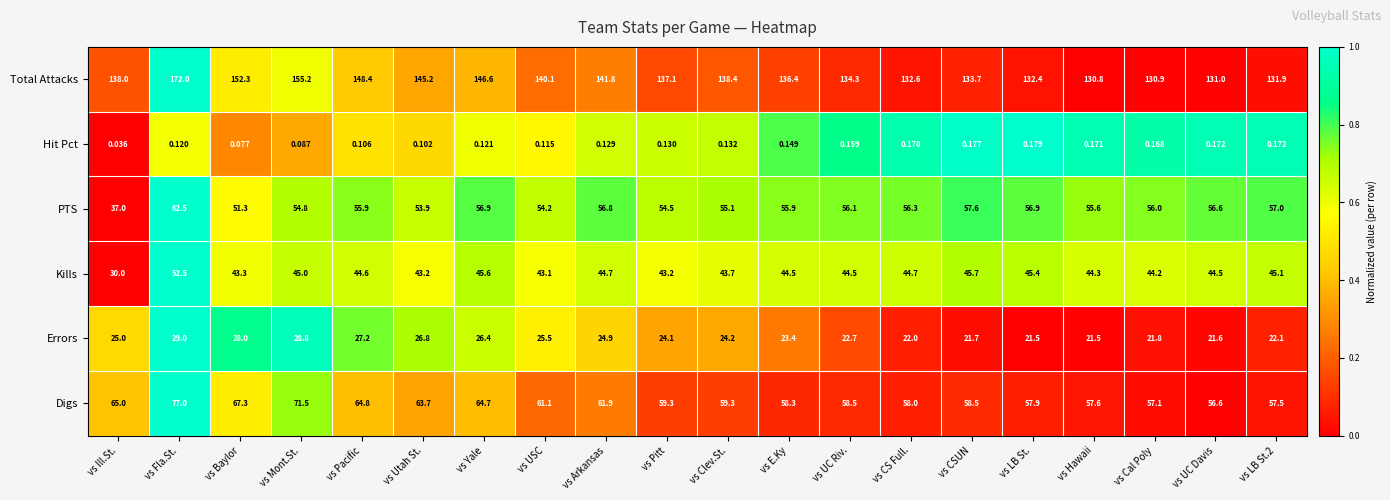

Which series has the largest range (max minus min)?

Total Attacks